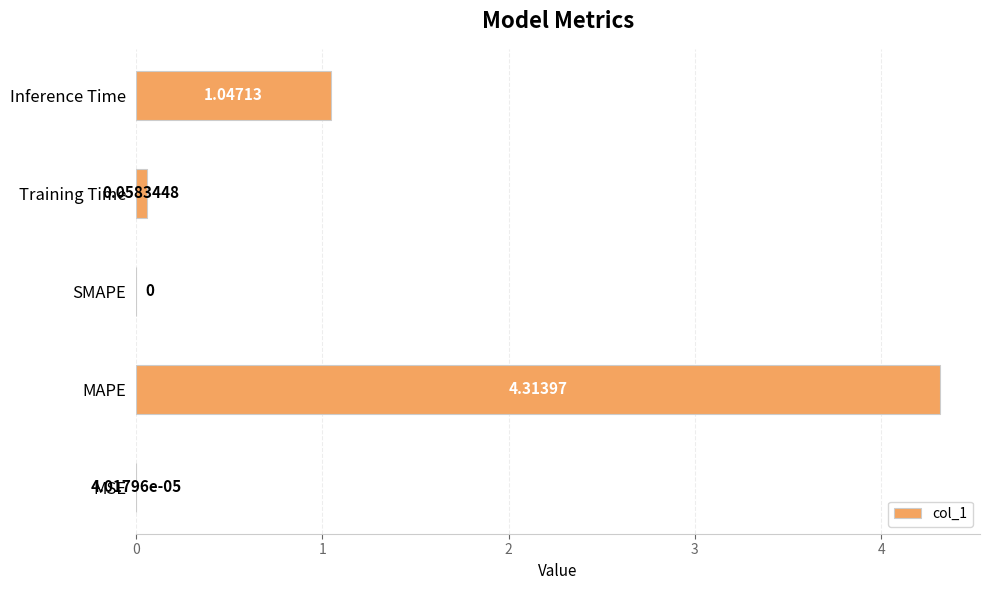

Approximately how many times larger is the value at MAPE compared to Inference Time?

4.1